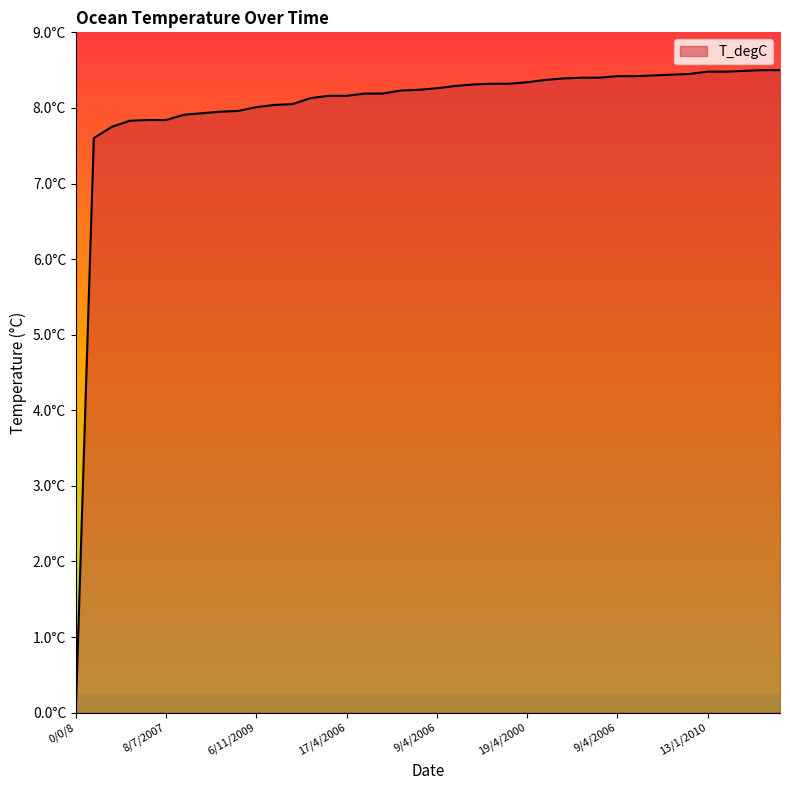

Does the chart have visible grid lines?

No